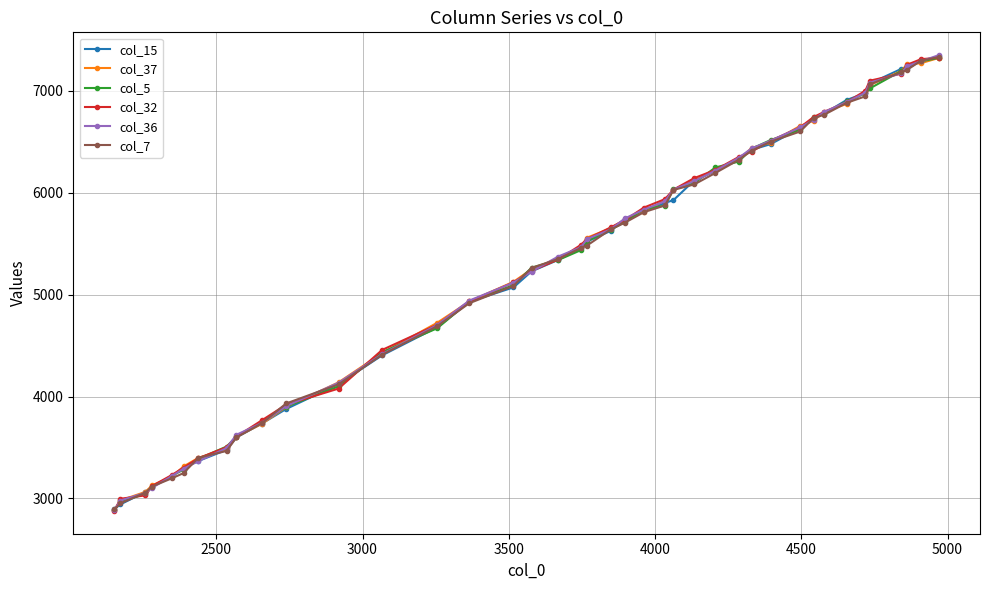

At how many categories does at least one series exceed 4823?

26